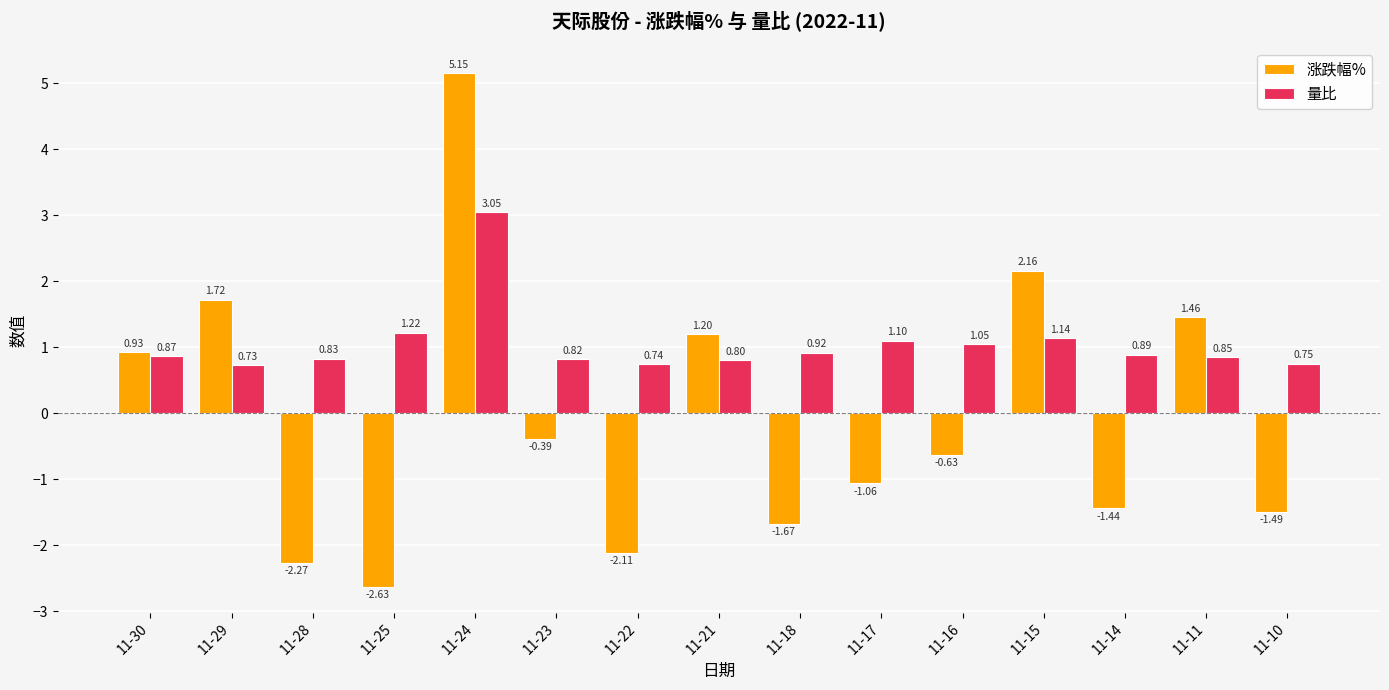

Rank the series at 11-16 from lowest to highest value.

涨跌幅%, 量比